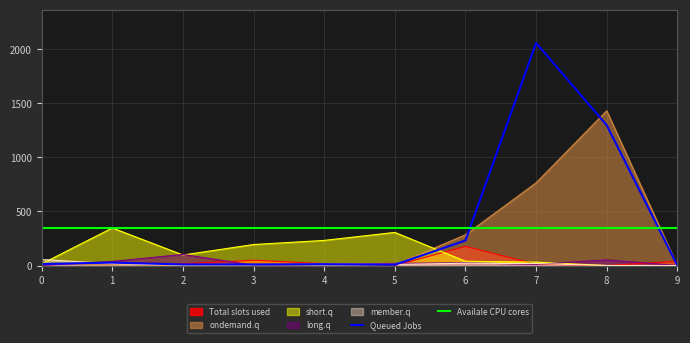

What is the highest value of the short.q series?

347